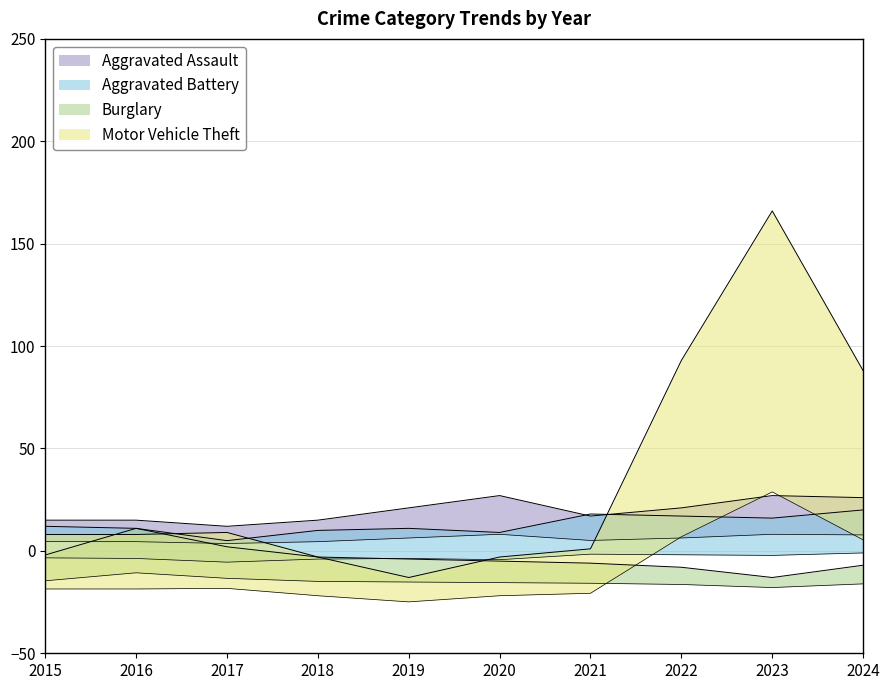

At how many categories does at least one series exceed 129?

1